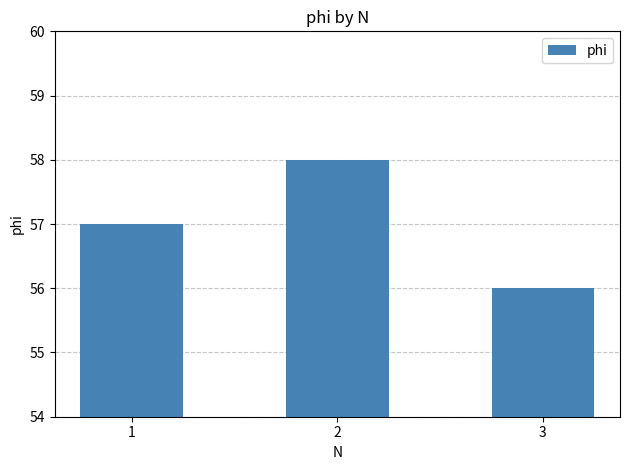

List the labels in order of value, largest first.

2, 1, 3